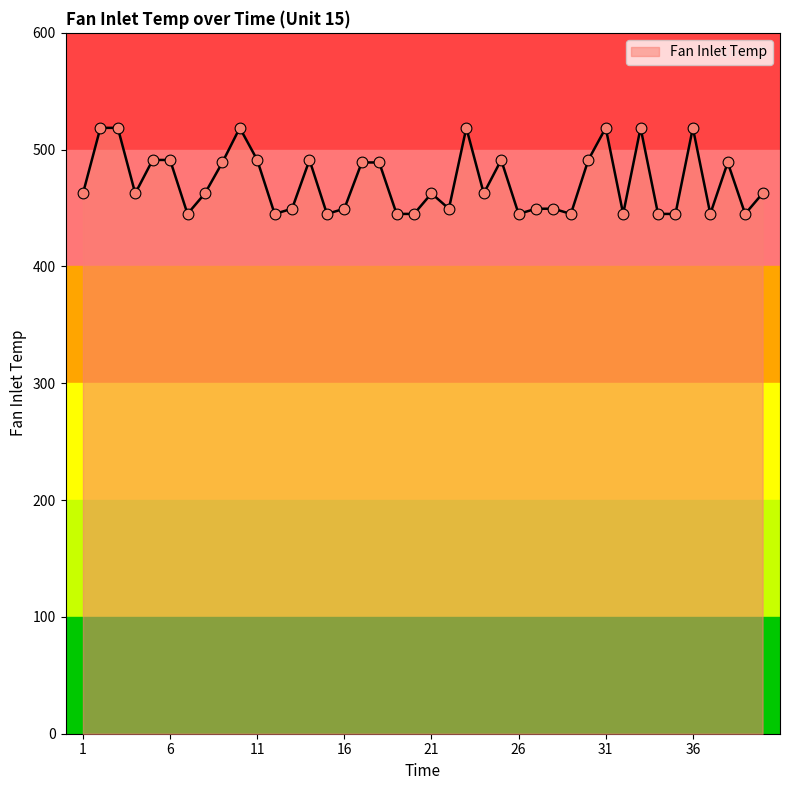

Approximately how many times larger is the value at 7 compared to 30?

0.9